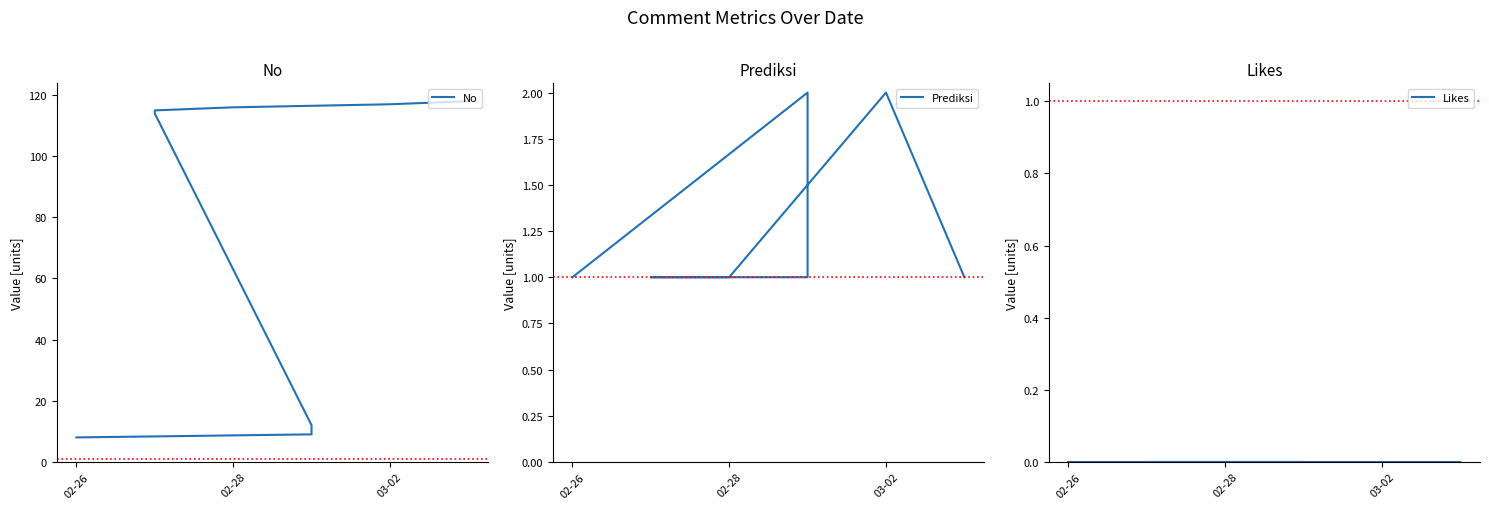

Reading right to left, list all the values displayed in this chart.

No: 118	117	116	115	114	12	9	8
Prediksi: 1	2	1	1	1	1	2	1
Likes: 0	0	0	0	0	0	0	0